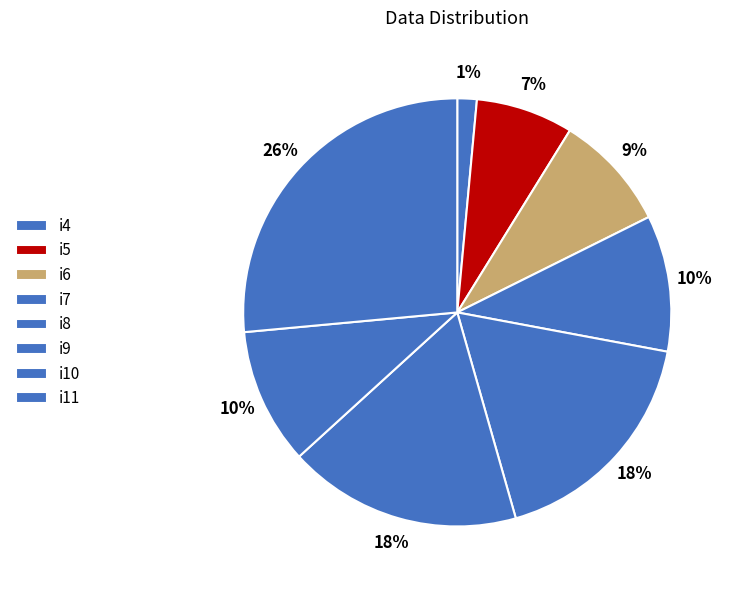

How many segments does this pie chart have?

8